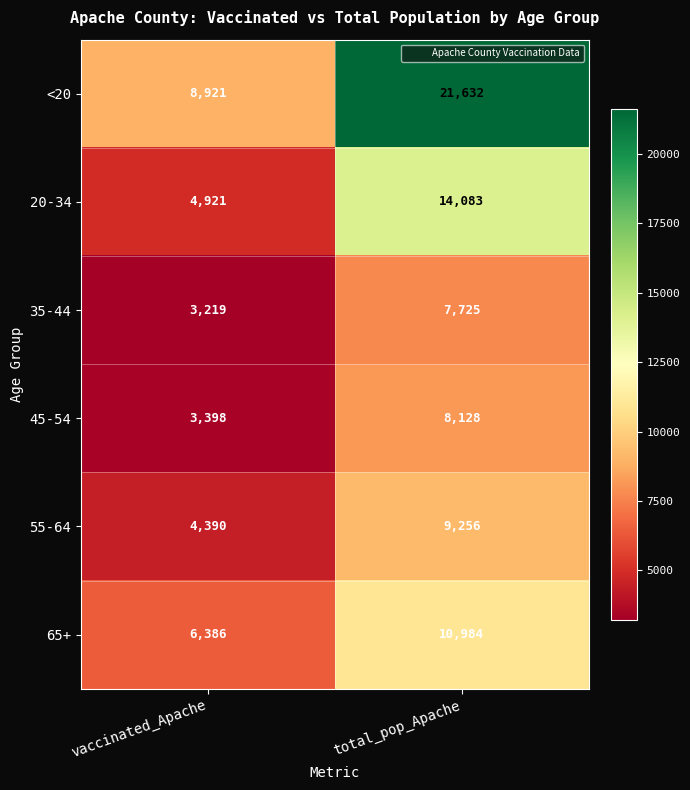

Which category has the highest value in the 55-64 series?

total_pop_Apache